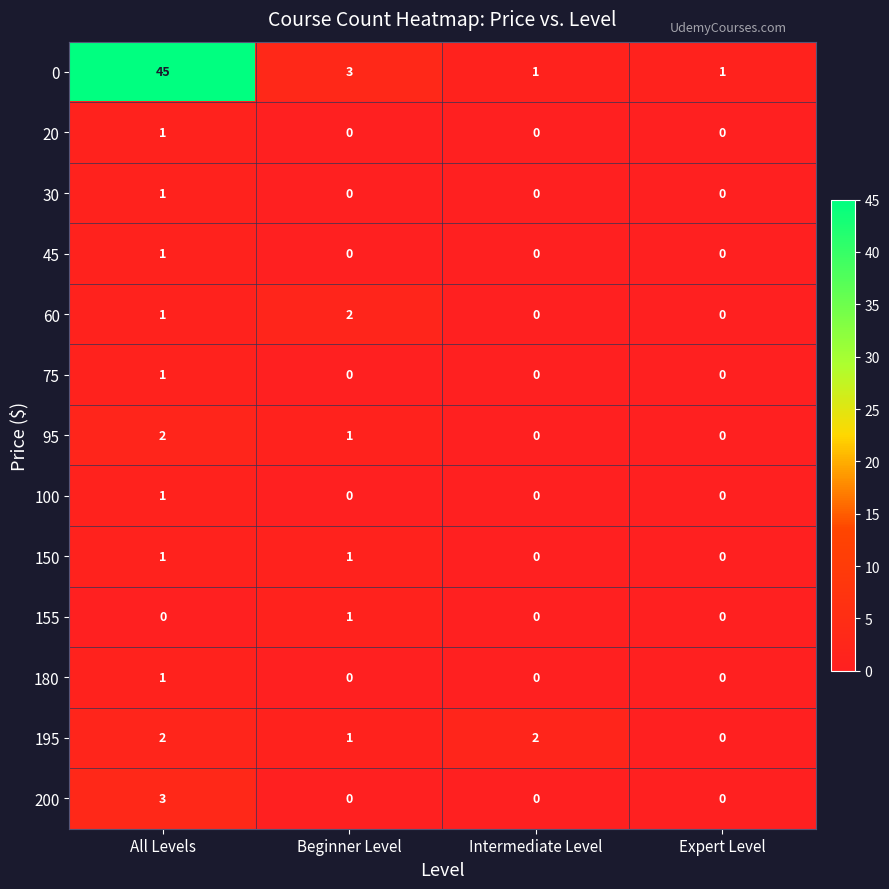

The value of 155 at All Levels is 0. True or false?

True